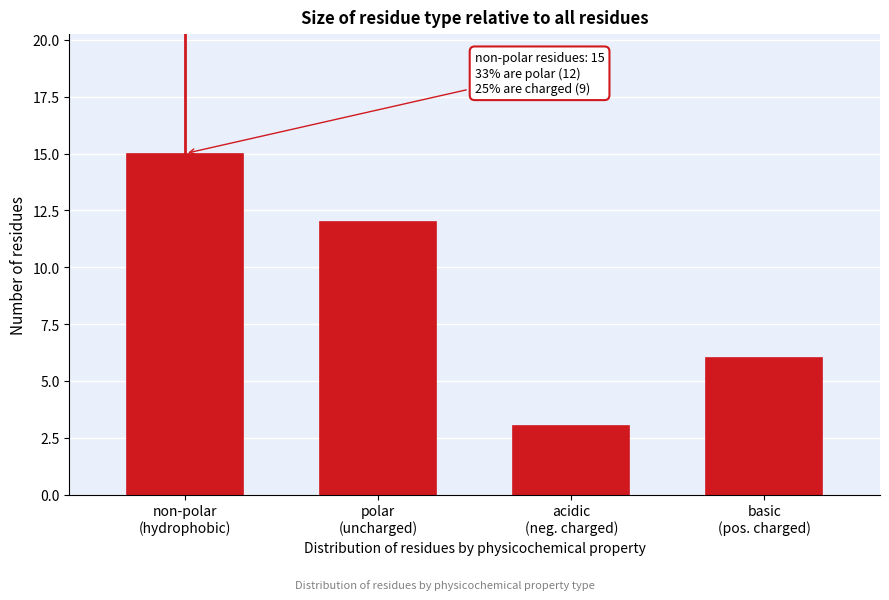

Reading left to right, extract all data points from this chart.

15	12	3	6